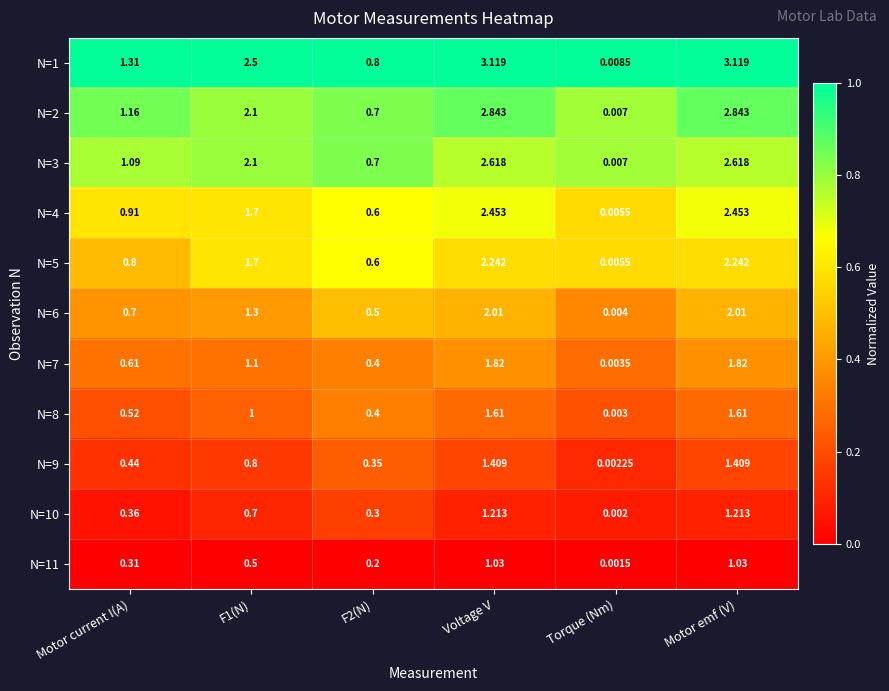

Count the number of data series in this chart.

11